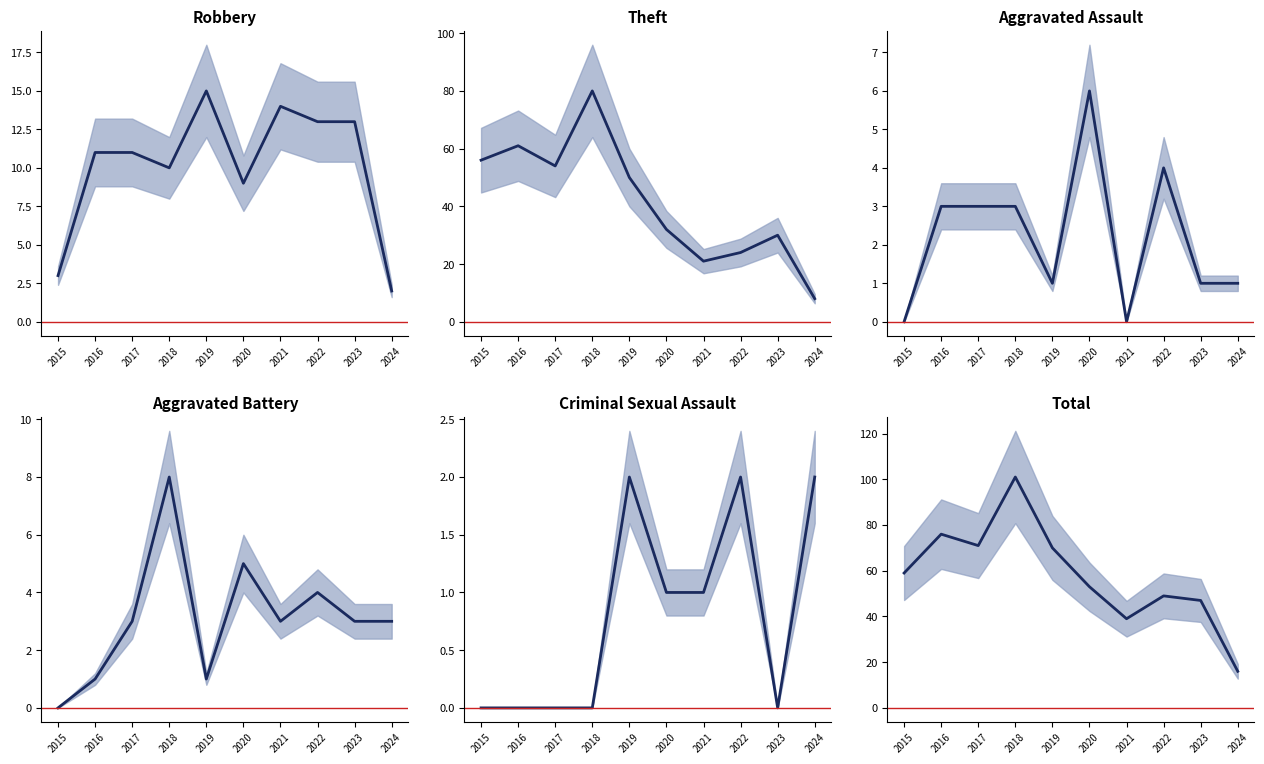

What is the value of the Aggravated Assault point at the 8th from the left?

4